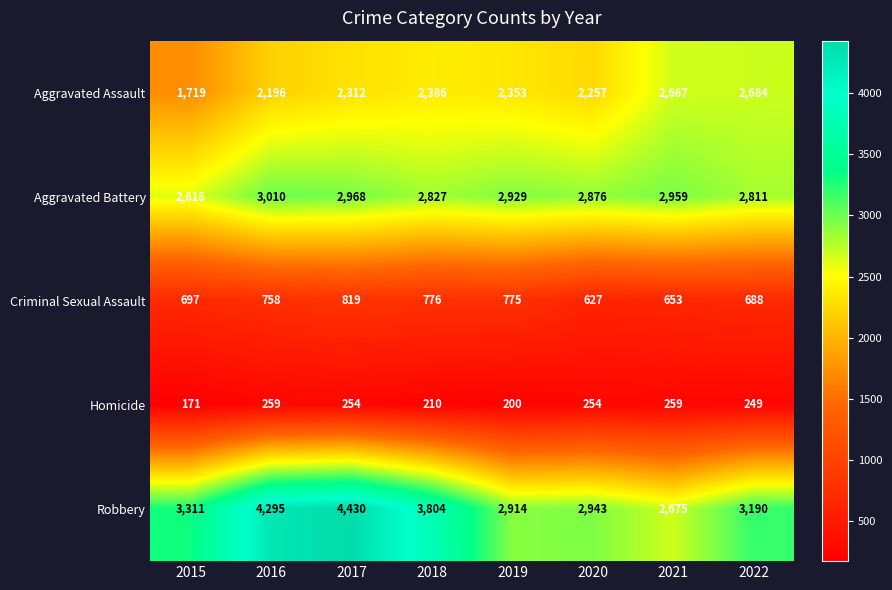

Which series has the largest range (max minus min)?

Robbery